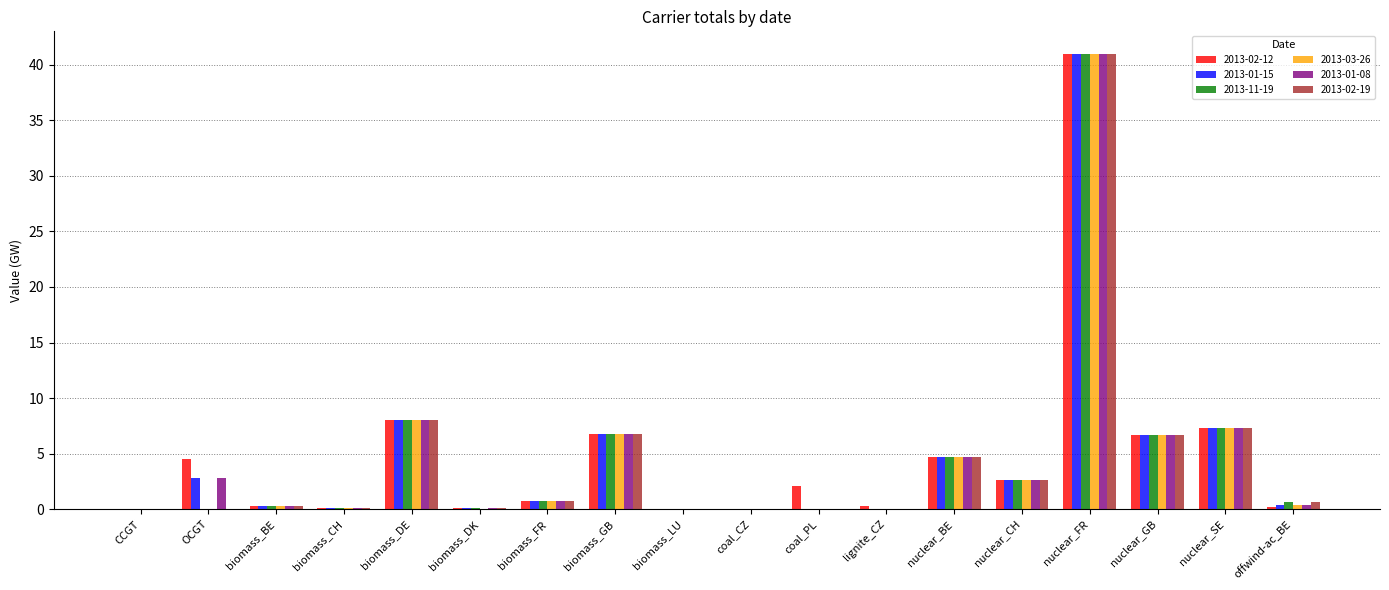

What is the sum of all 2013-11-19 values?

78.8